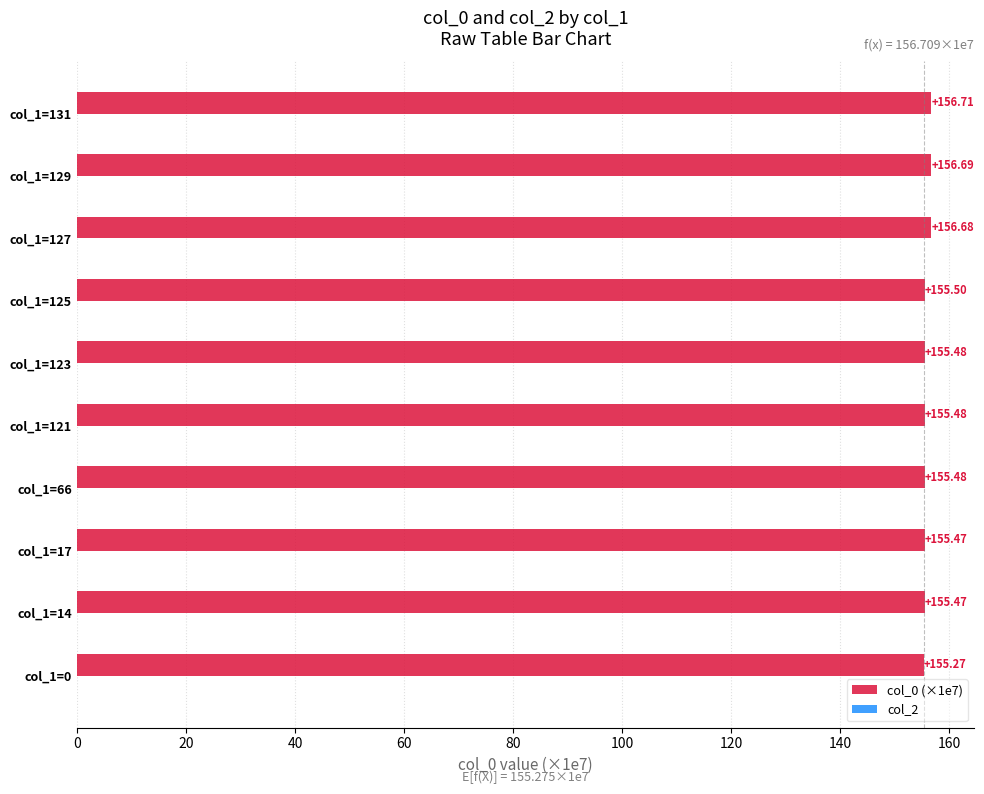

What is the sum of all values?

1558.2